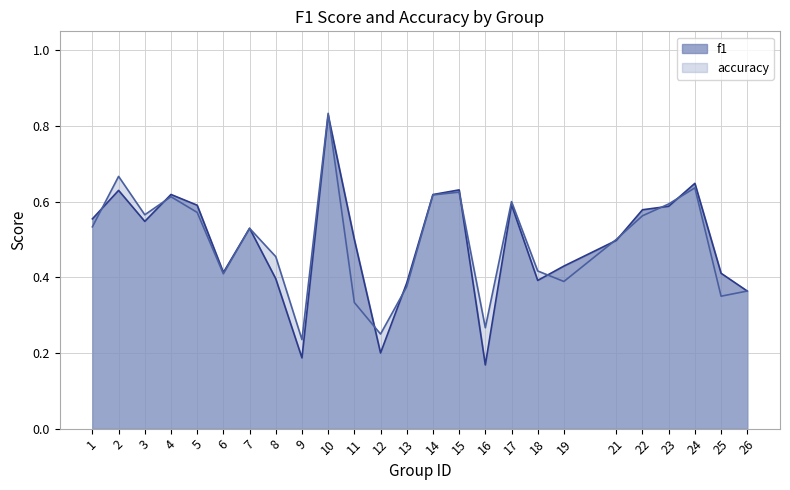

At which category does the chart reach its minimum across all series?

16